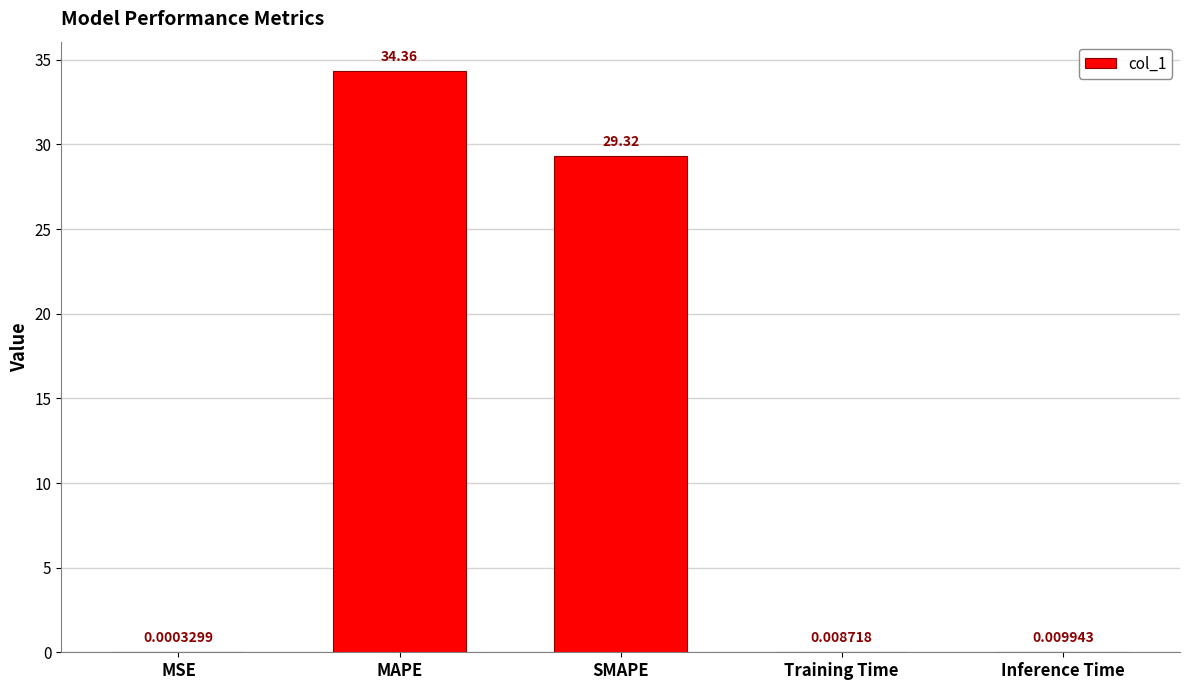

Between SMAPE and Inference Time, which is larger?

SMAPE